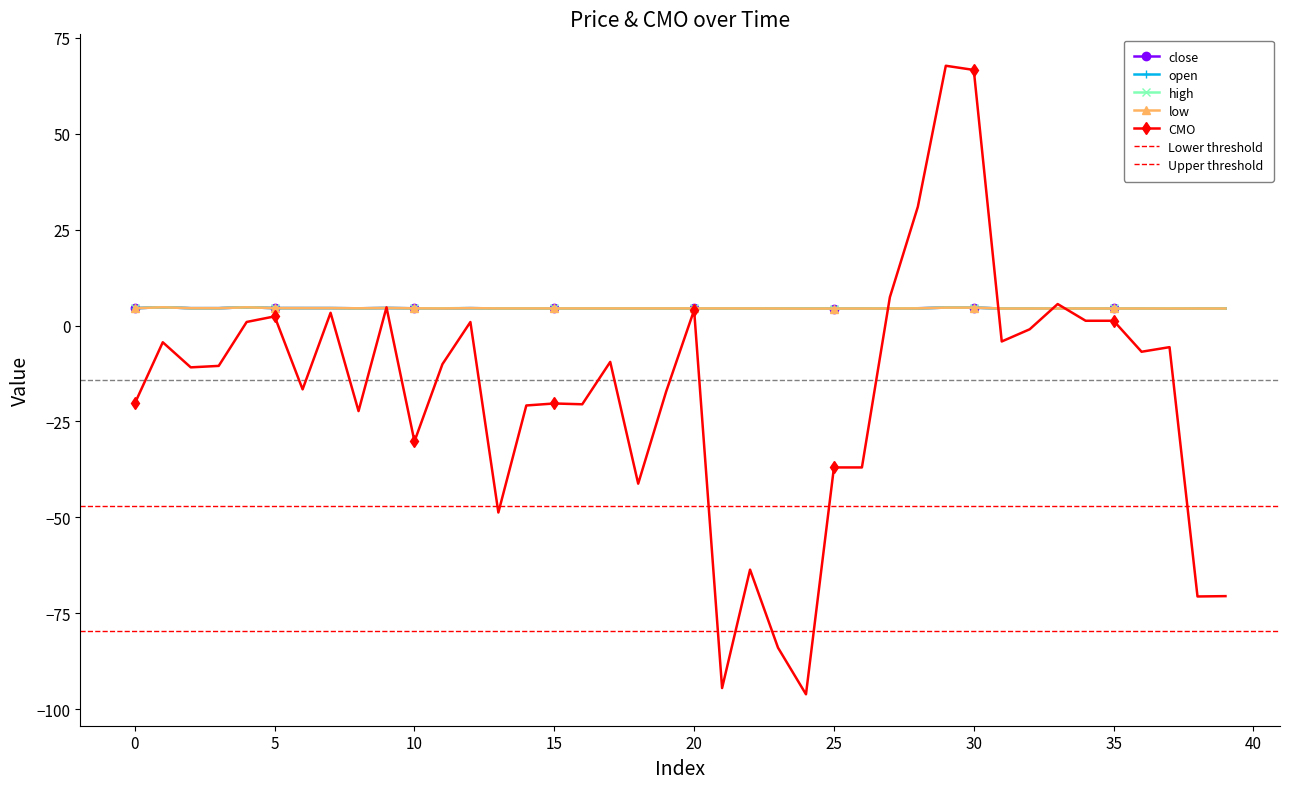

True or false: close and high intersect in this chart.

False